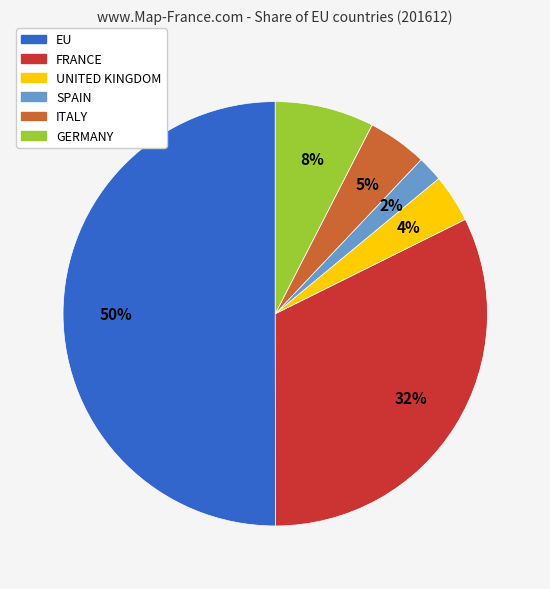

To the nearest percent, what is the combined percentage of UNITED KINGDOM and SPAIN?

6%